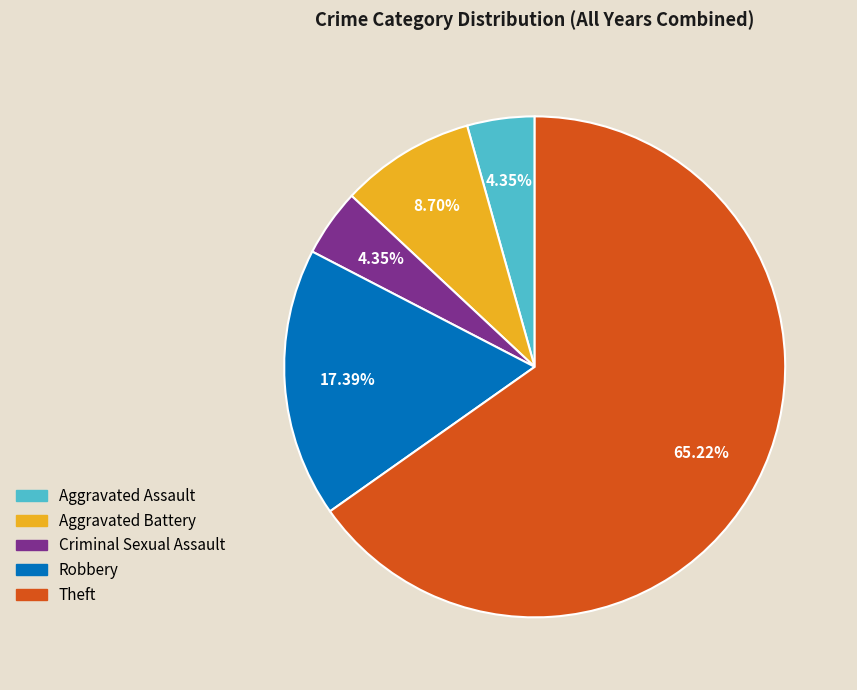

To the nearest percent, what portion does Criminal Sexual Assault represent?

4%